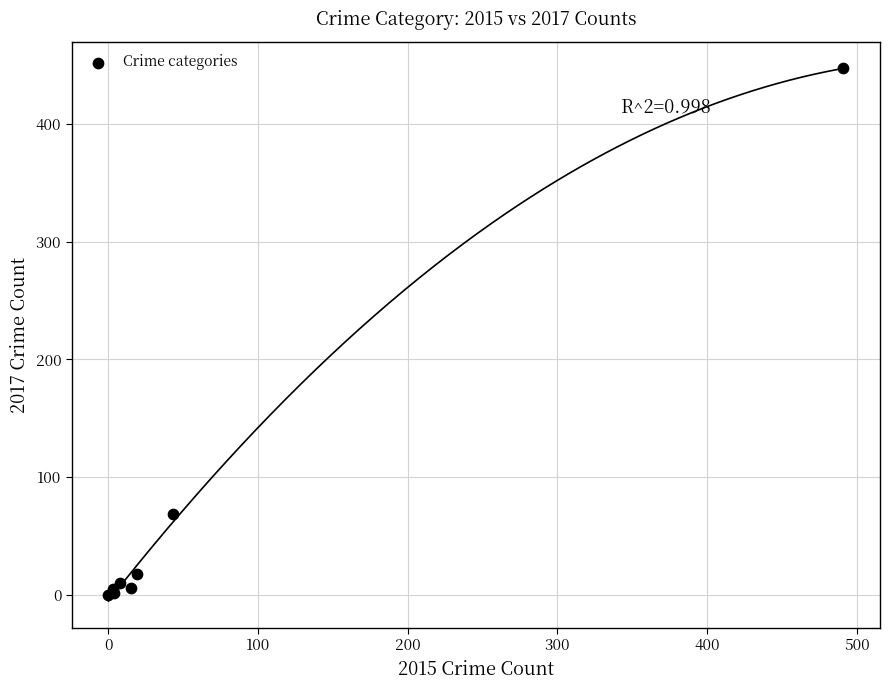

What Y value in the scatter plot is closest to 223?

69